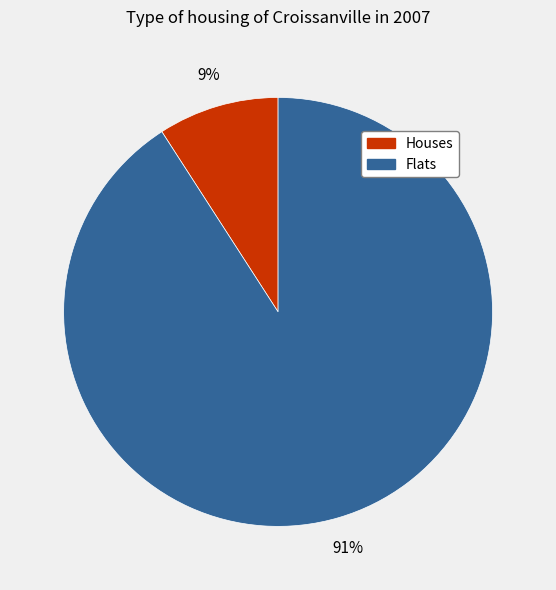

The Flats slice represents 91% of the pie. True or false?

True